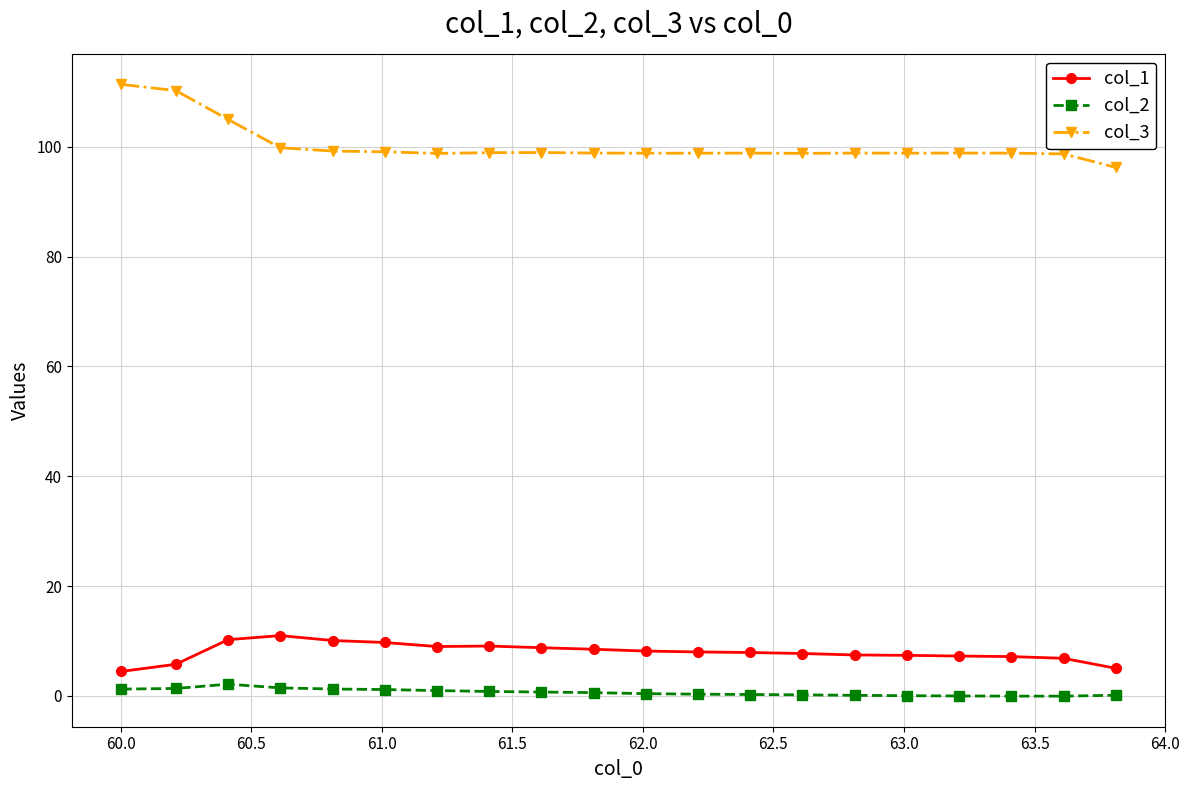

True or false: col_3 has more than 0 points higher than both neighbors.

True